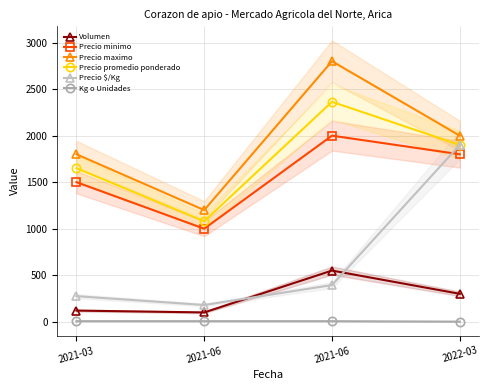

True or false: Volumen and Precio promedio ponderado intersect in this chart.

False